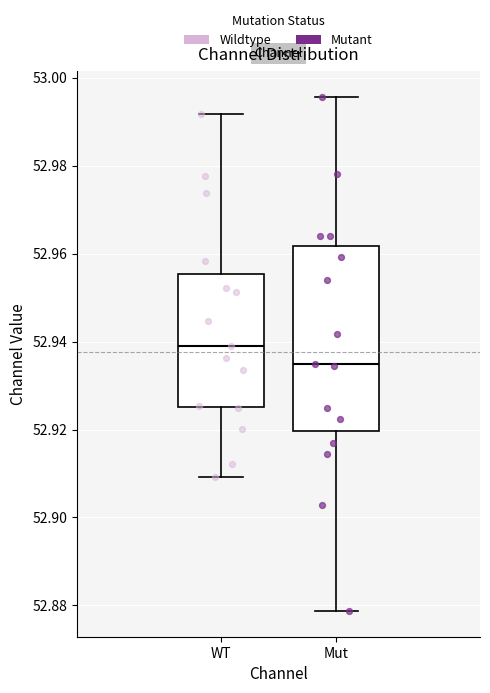

Which box is the tallest, from its lower edge to its upper edge?

Mut